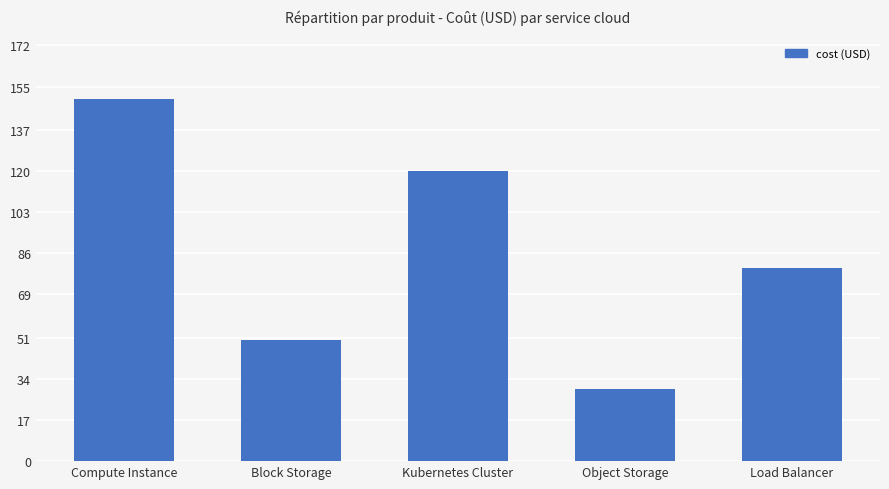

Does the chart contain any negative values?

No